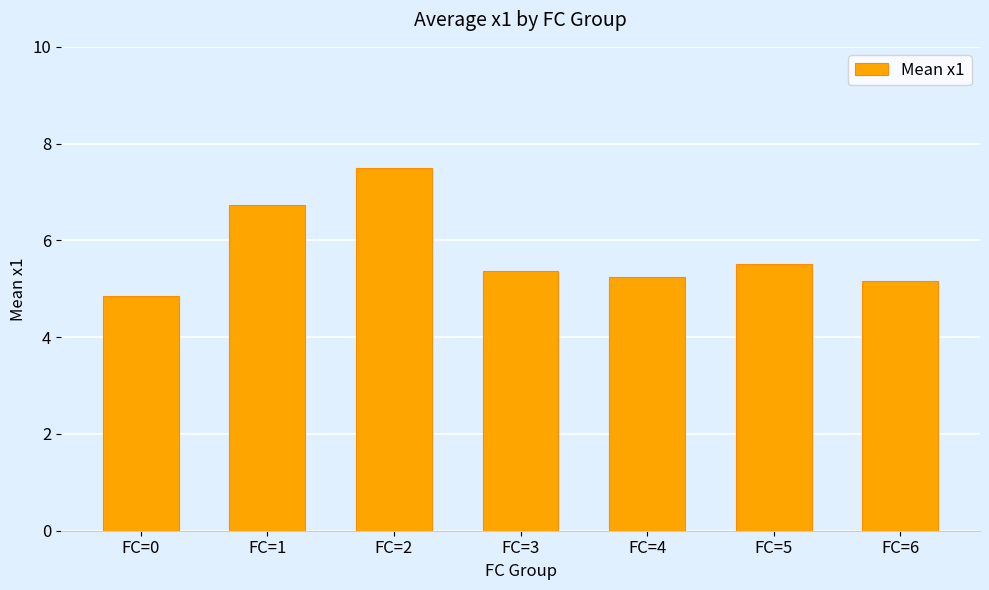

What is the minimum value shown in the chart?

4.9